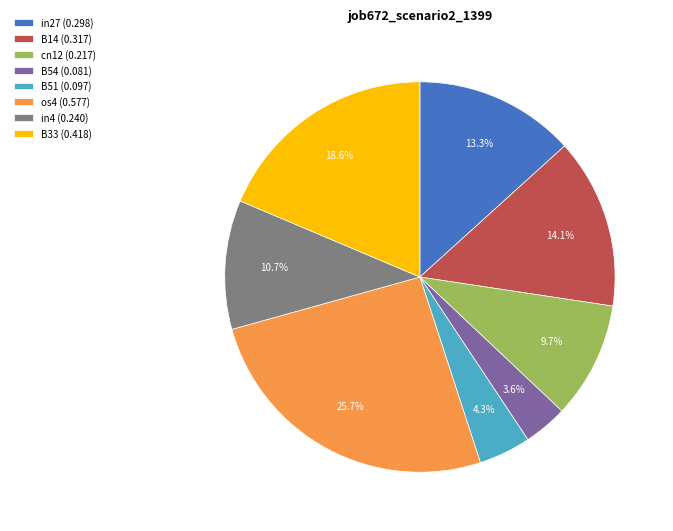

Which category has the biggest portion of the pie?

os4